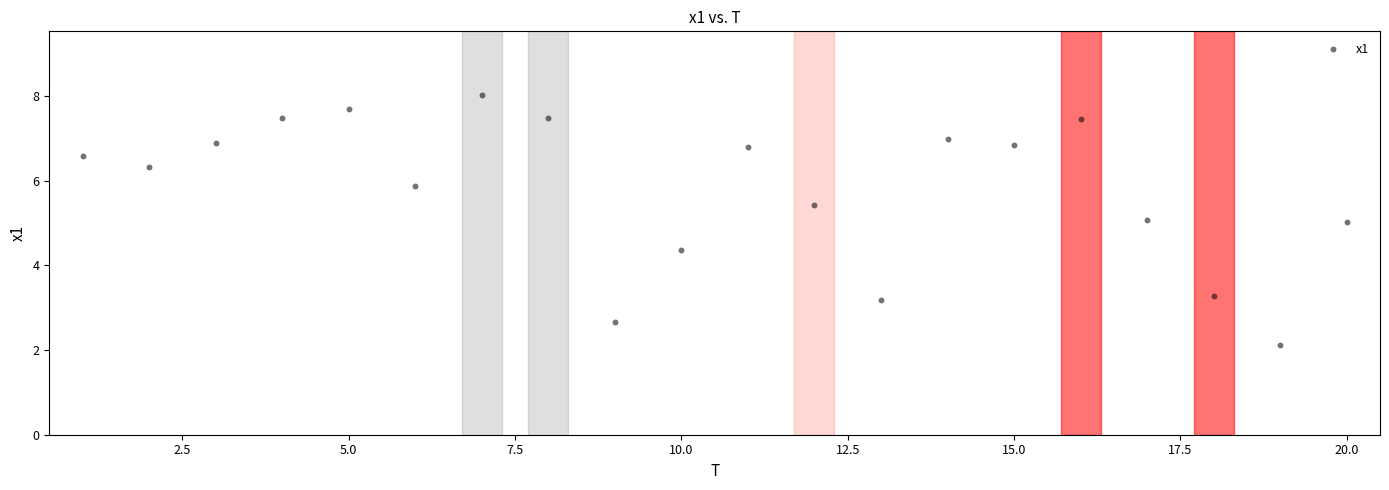

What is the range of Y values (max minus min)?

5.9